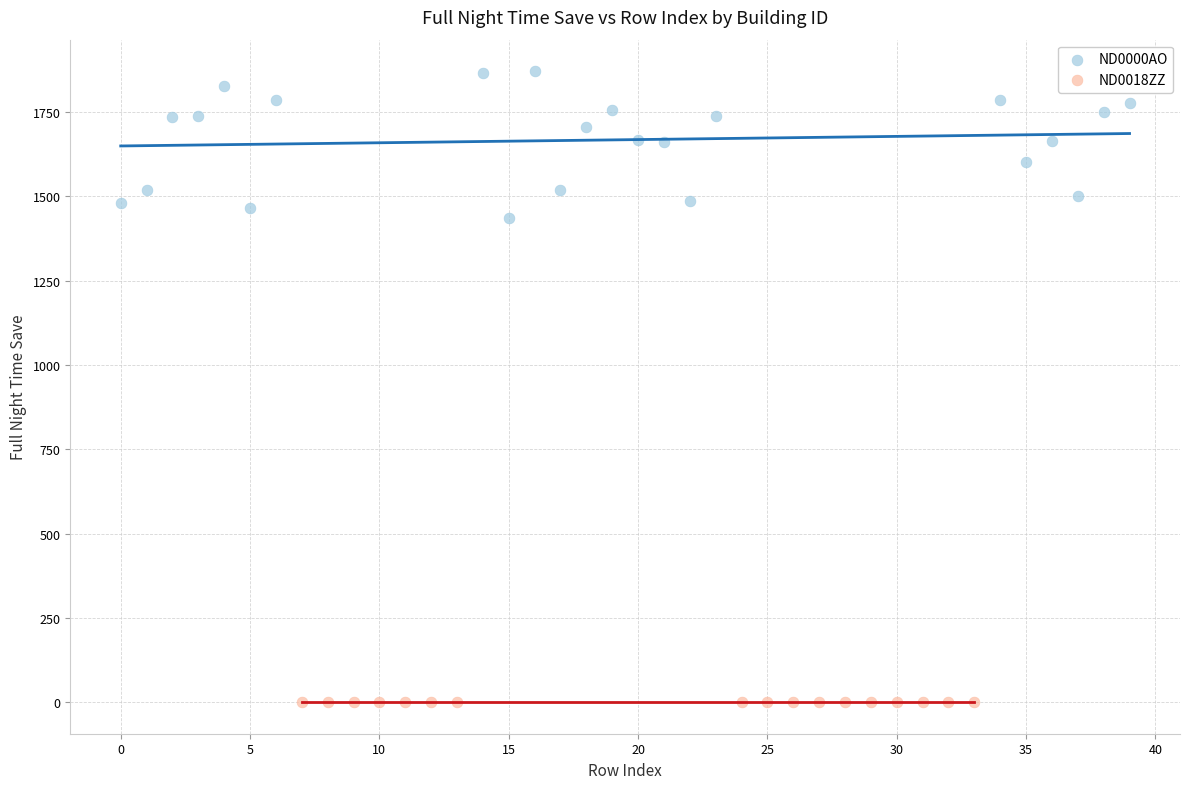

Which series reaches the maximum Y coordinate?

ND0000AO